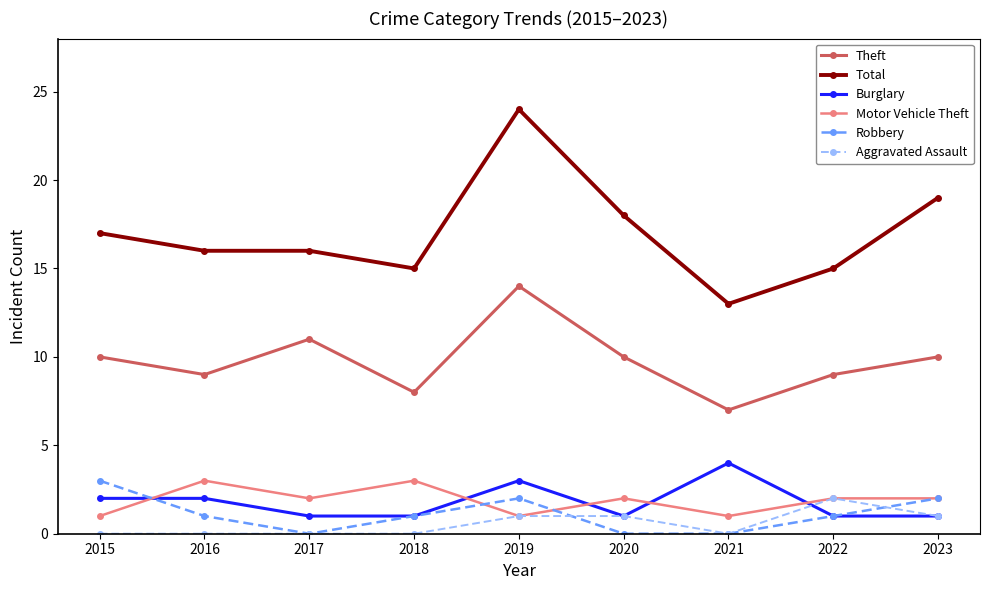

Where is the first local minimum for Motor Vehicle Theft?

2017